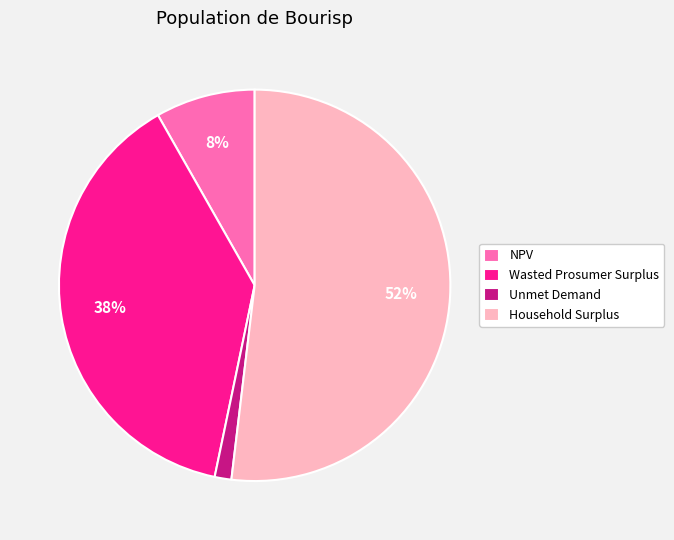

The Household Surplus slice represents 59% of the pie. True or false?

False